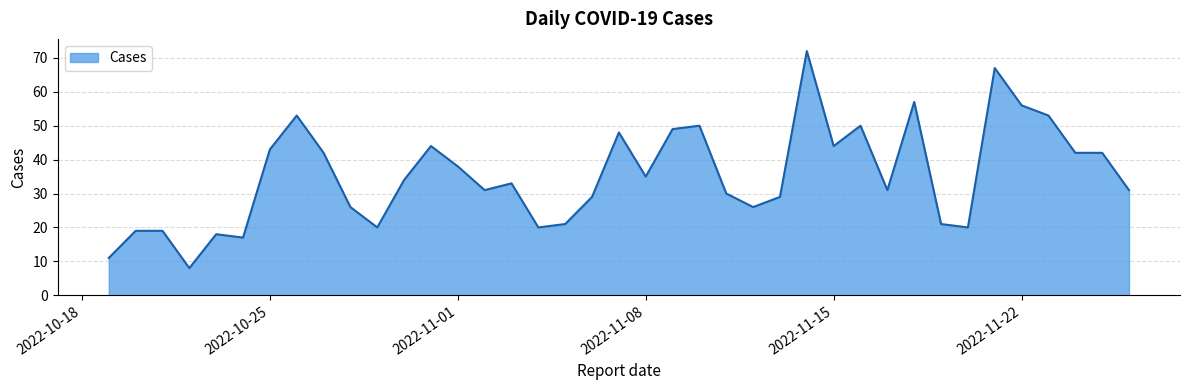

What is the greatest value displayed?

72